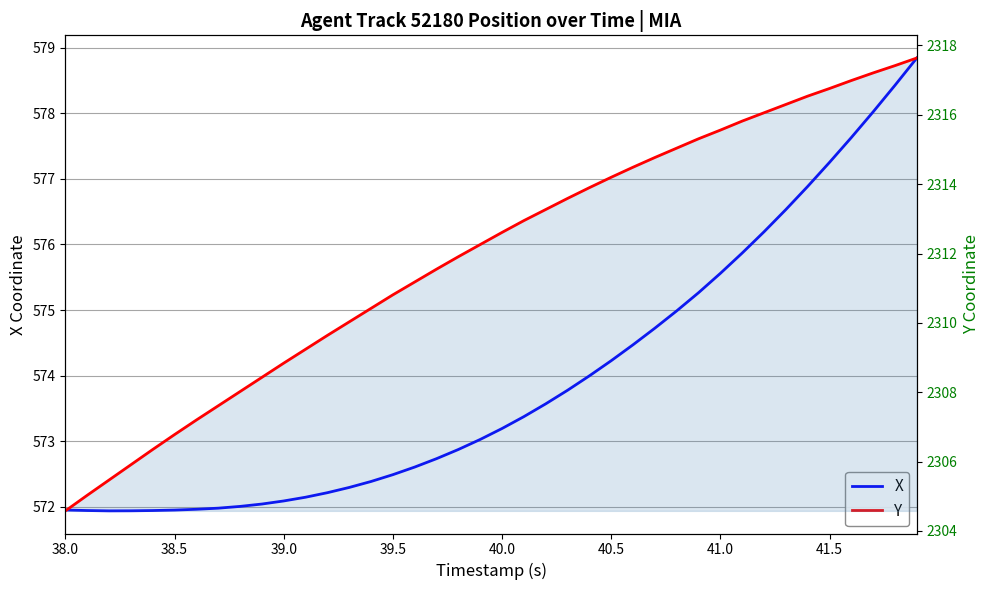

True or false: Y and X intersect in this chart.

False